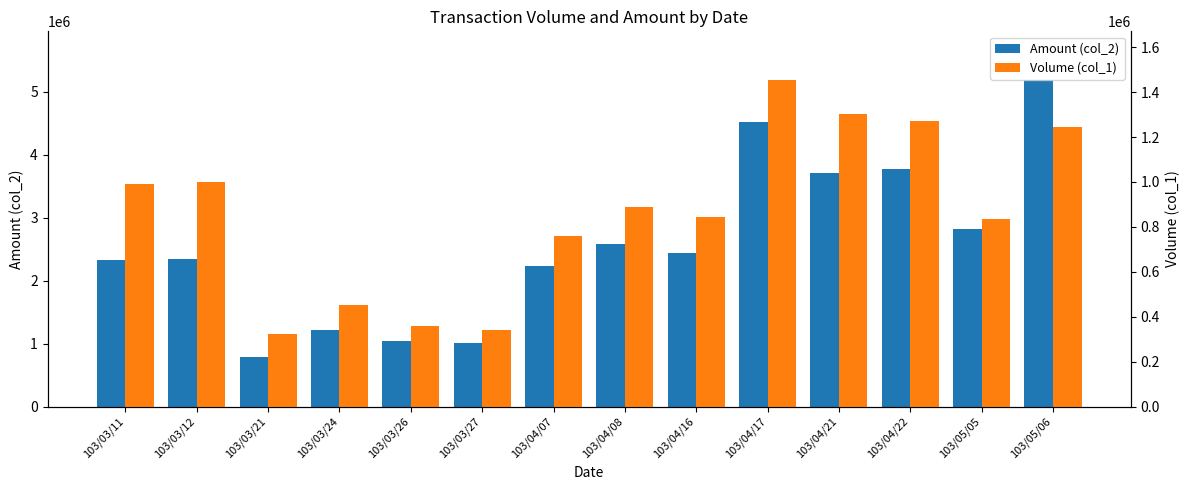

Reading right to left, extract all data points from this chart.

Amount (col_2): 103/05/06=5182860	103/05/05=2821750	103/04/22=3775710	103/04/21=3709590	103/04/17=4515110	103/04/16=2438810	103/04/08=2584480	103/04/07=2236560	103/03/27=1008730	103/03/26=1048460	103/03/24=1210950	103/03/21=793590	103/03/12=2348260	103/03/11=2324150
Volume (col_1): 103/05/06=1245000	103/05/05=836000	103/04/22=1270000	103/04/21=1303000	103/04/17=1453000	103/04/16=842000	103/04/08=888000	103/04/07=758000	103/03/27=339000	103/03/26=358000	103/03/24=451000	103/03/21=323000	103/03/12=1001000	103/03/11=989000